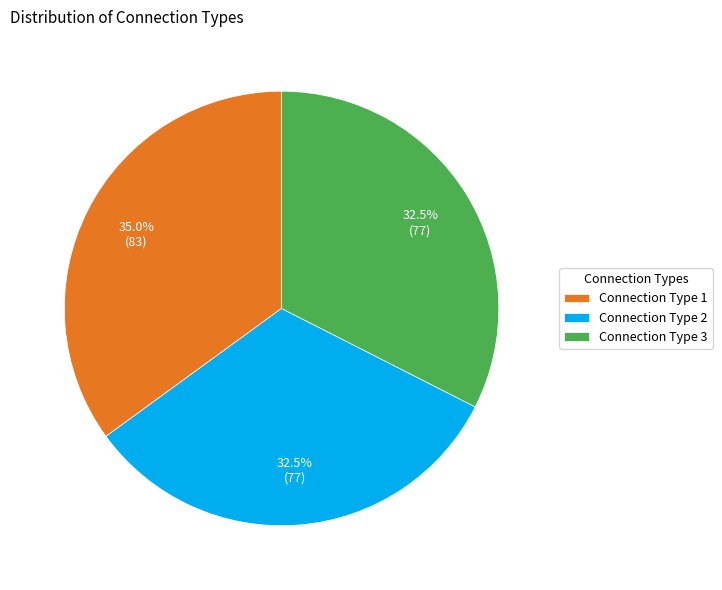

How many slices are in this pie chart?

3